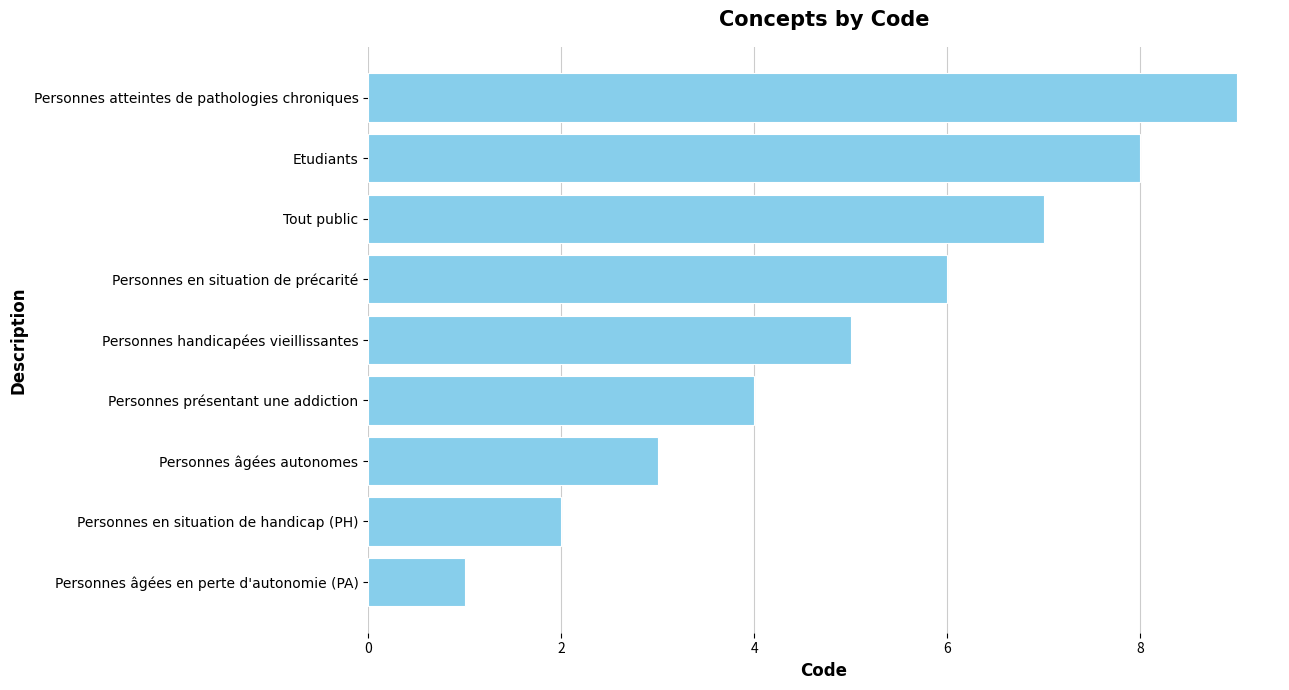

How many values are below 5?

4